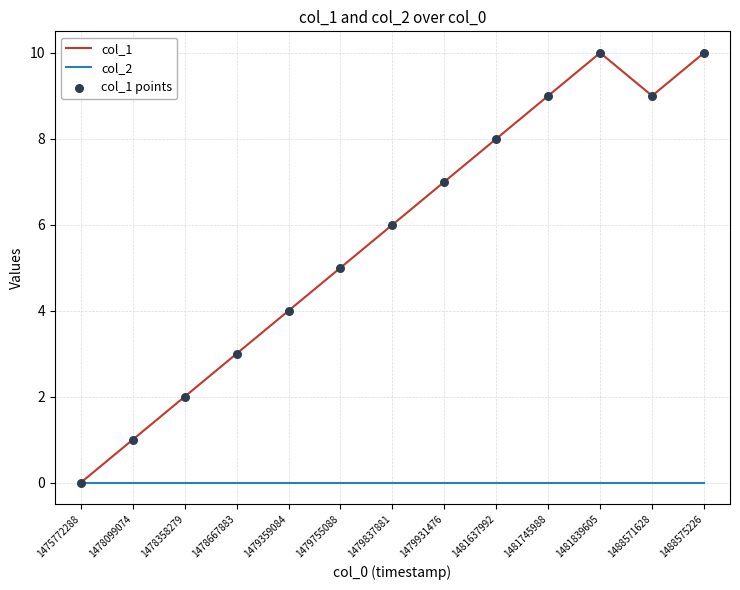

Which series has the largest total across all categories?

col_1